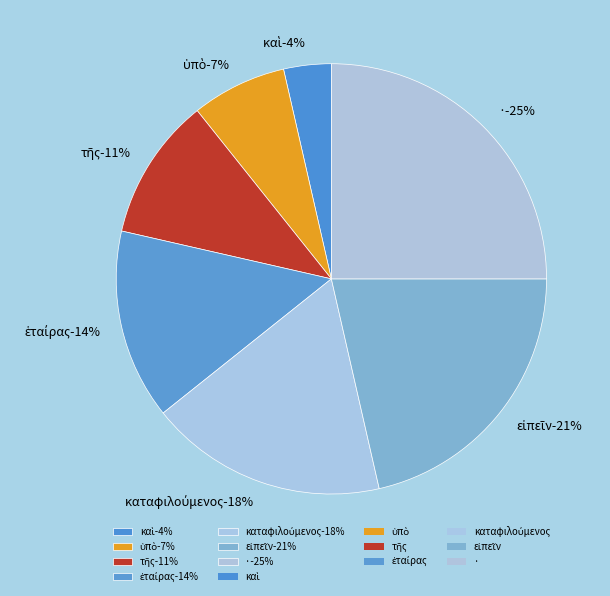

What percentage is the τῆς slice, to the nearest percent?

11%